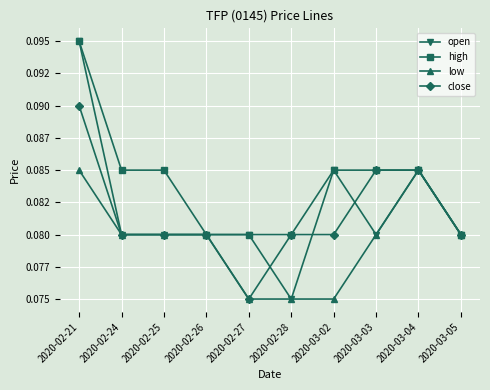

Rank the series by their maximum value, from lowest to highest.

low, close, open, high